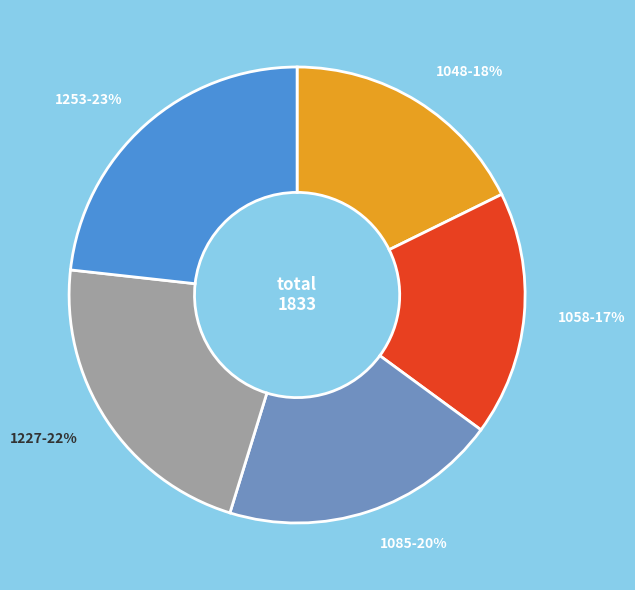

To the nearest percent, what is the average slice percentage?

20%